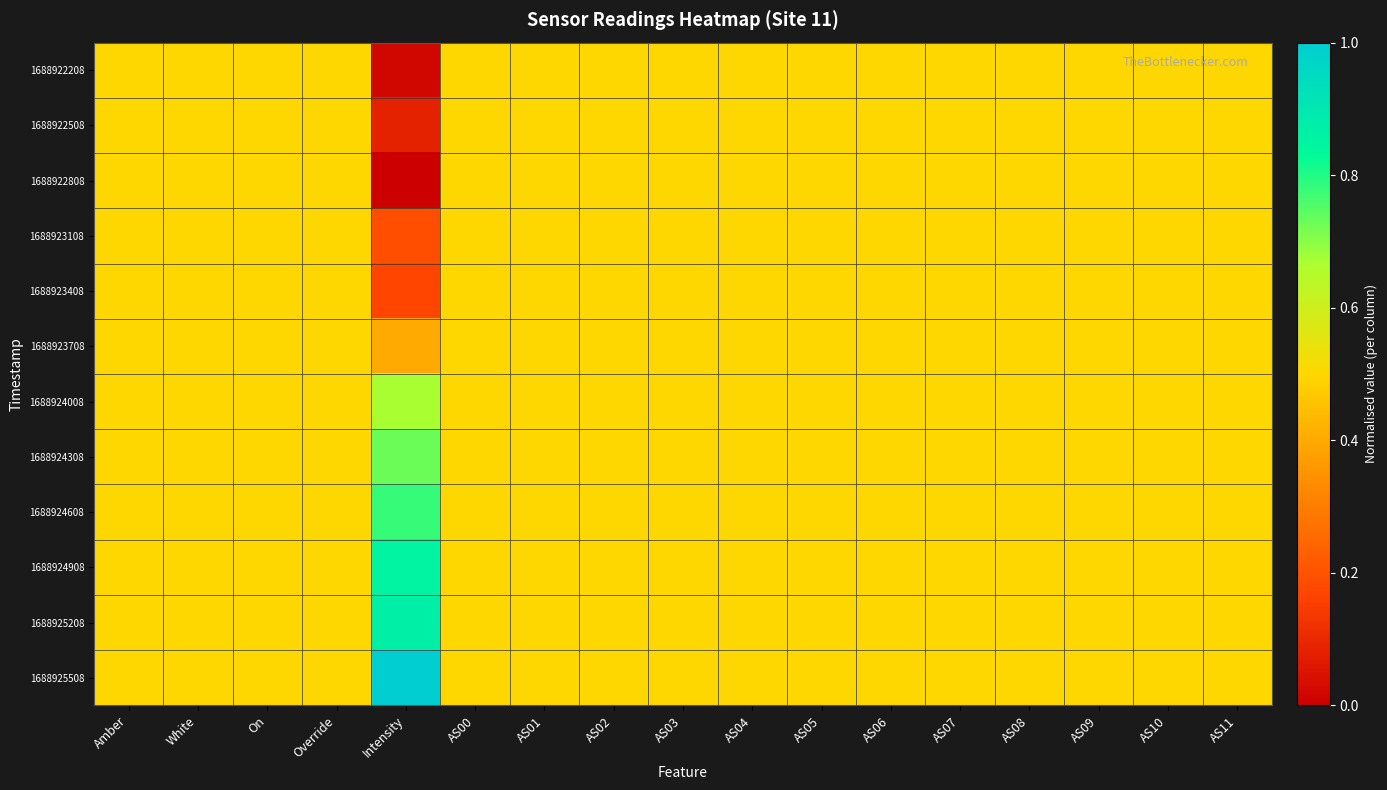

Rank the series at AS07 from highest to lowest value.

1688922208, 1688922508, 1688922808, 1688923108, 1688923408, 1688923708, 1688924008, 1688924308, 1688924608, 1688924908, 1688925208, 1688925508